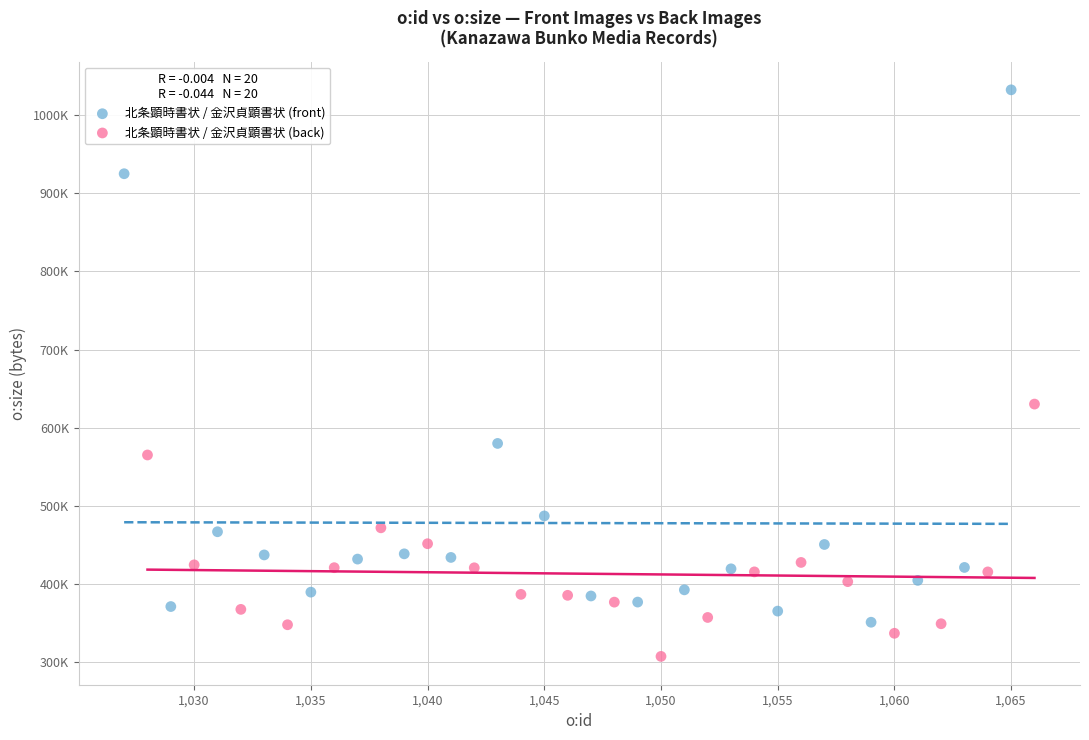

What are all the series names shown in the legend?

北条顕時書状 / 金沢貞顕書状 (front), 北条顕時書状 / 金沢貞顕書状 (back)